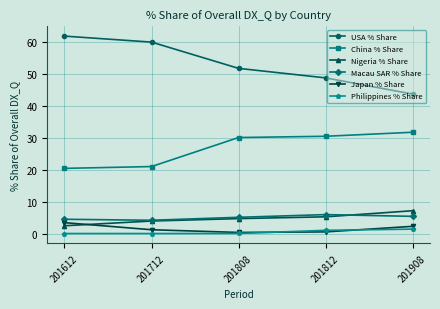

Which series ends up on top after the final intersection of Nigeria % Share and Macau SAR % Share?

Nigeria % Share